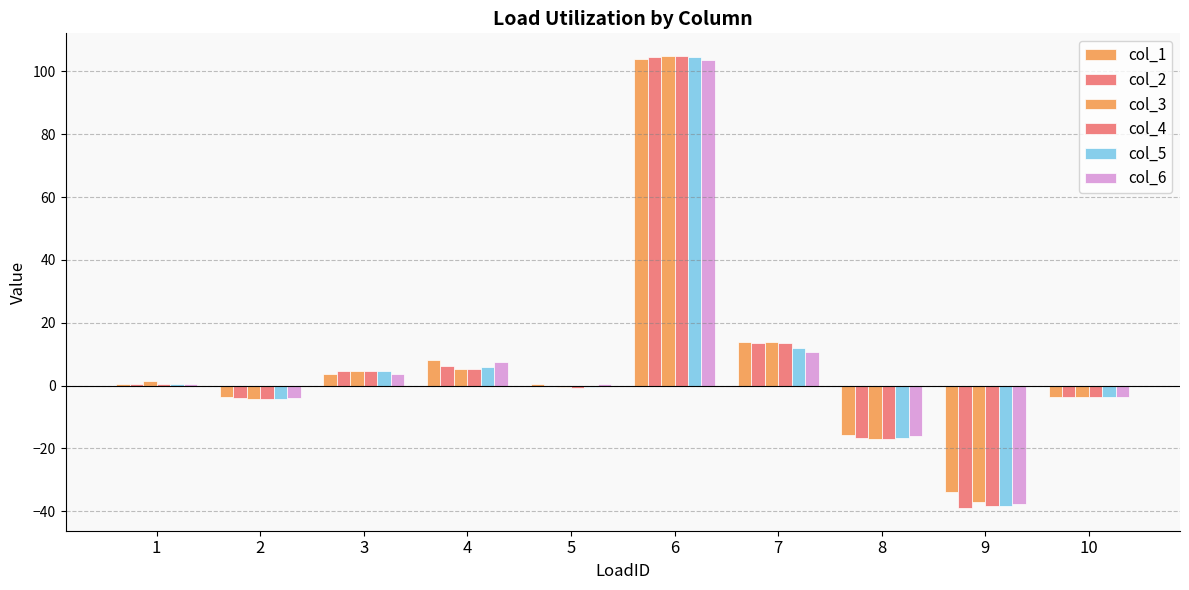

What is the total value across all series at 9?

-223.8